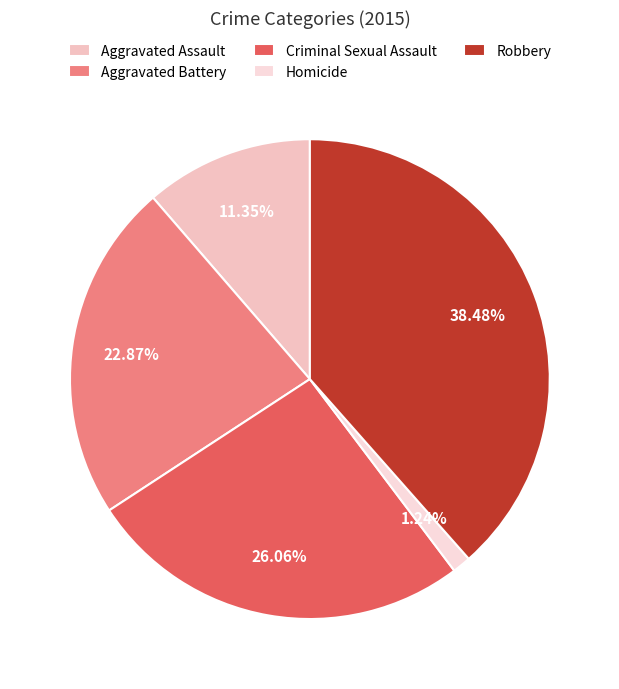

To the nearest percent, what is the difference between the largest and smallest slice percentages?

37%